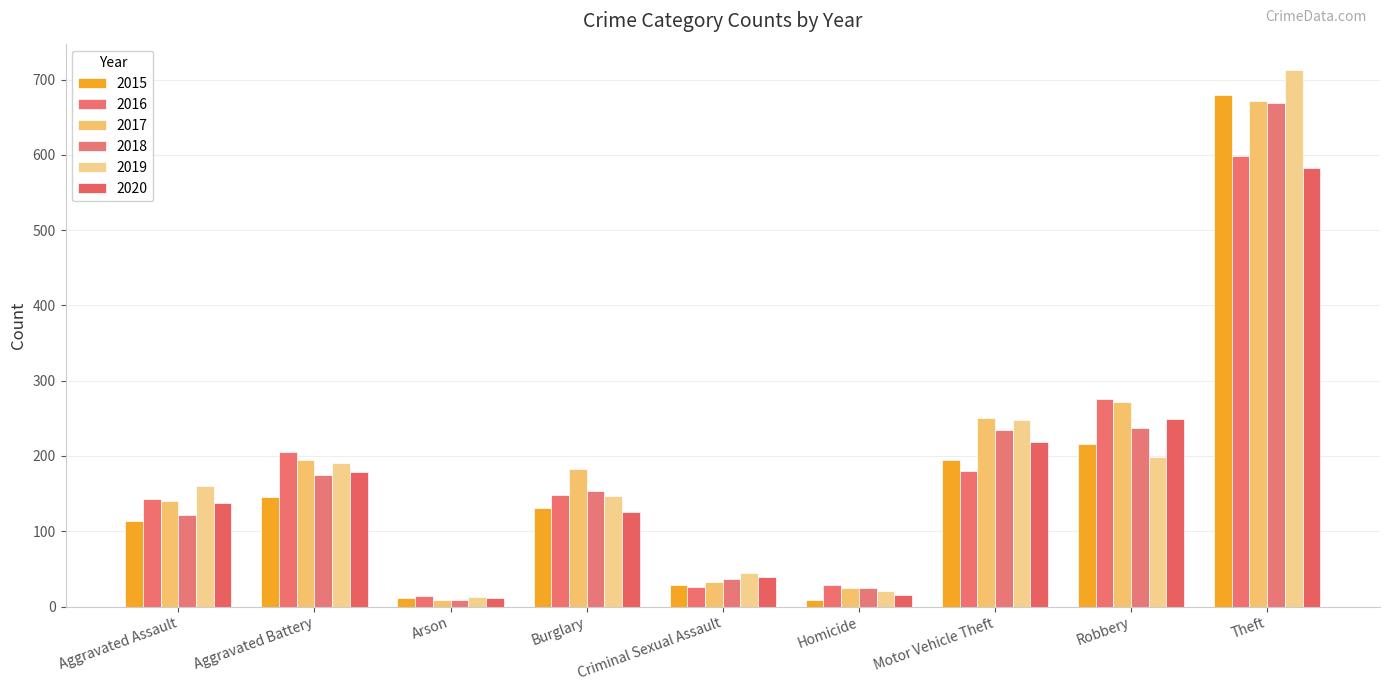

How many bars are there in total?

54